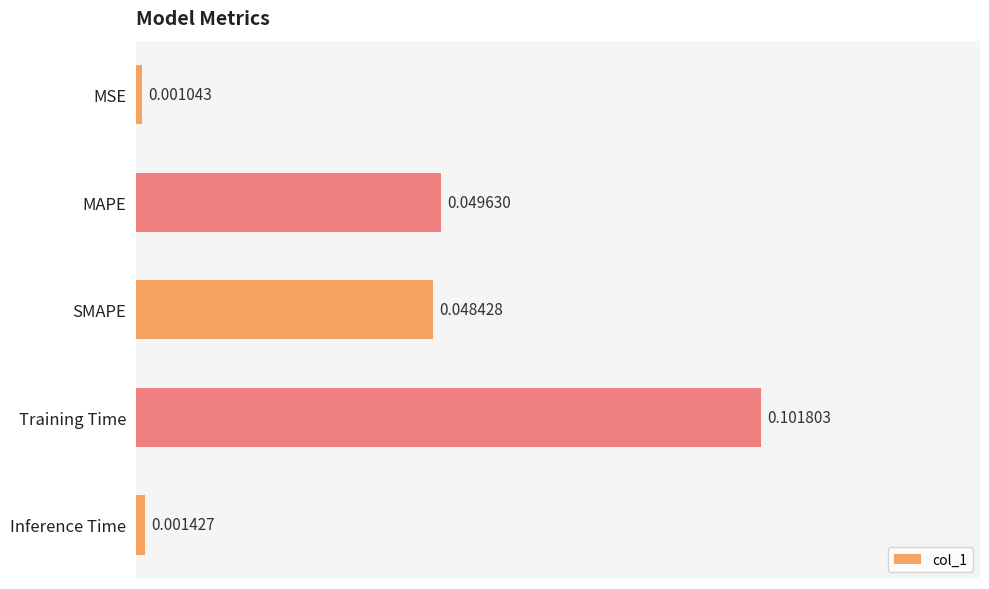

Count the number of categories in the chart.

5